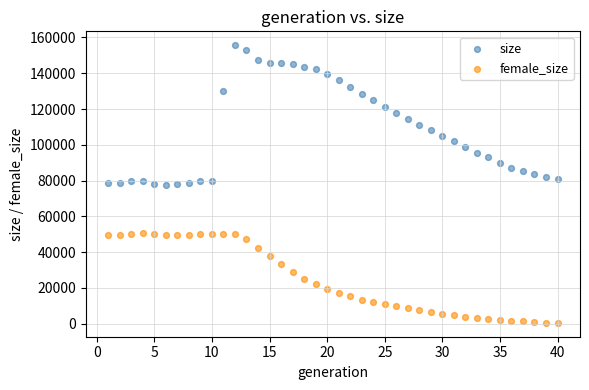

Which series contains the highest Y value?

size